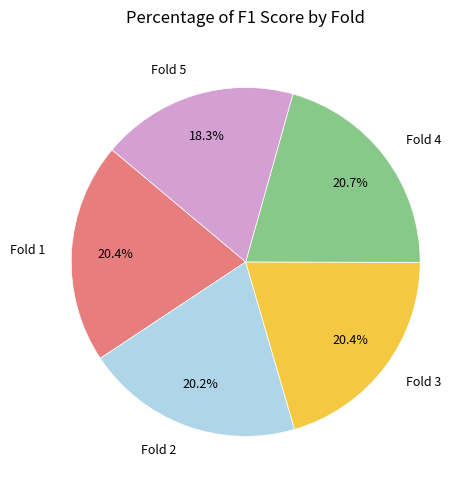

How much of the chart is everything except Fold 4?

79.3%